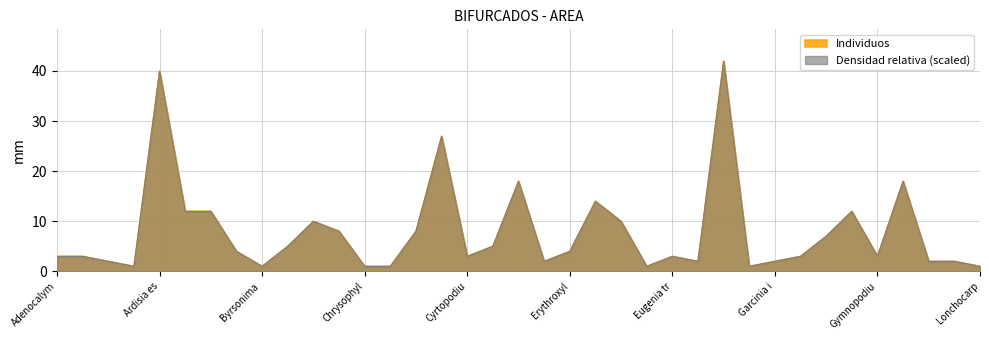

At which category is the sum across all series the highest?

Ficus cotinifolia